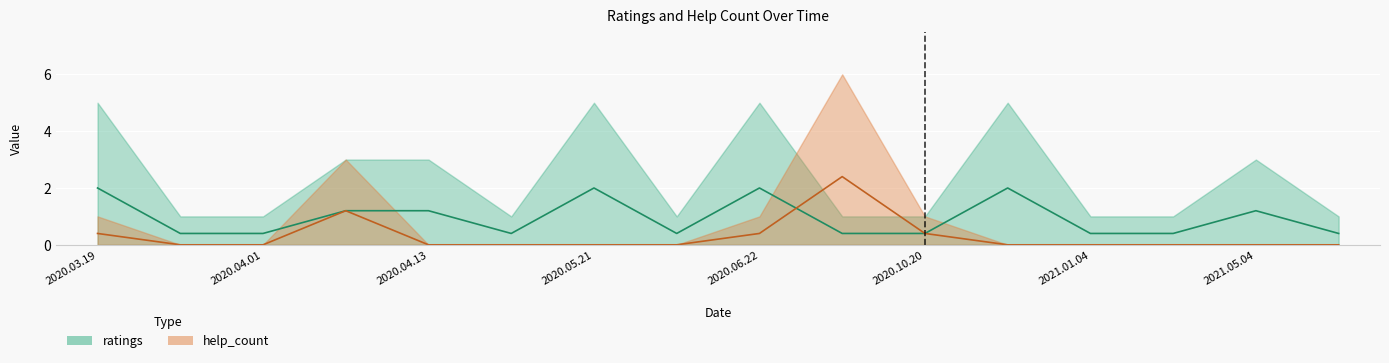

How many positive values does the help_count series have?

5